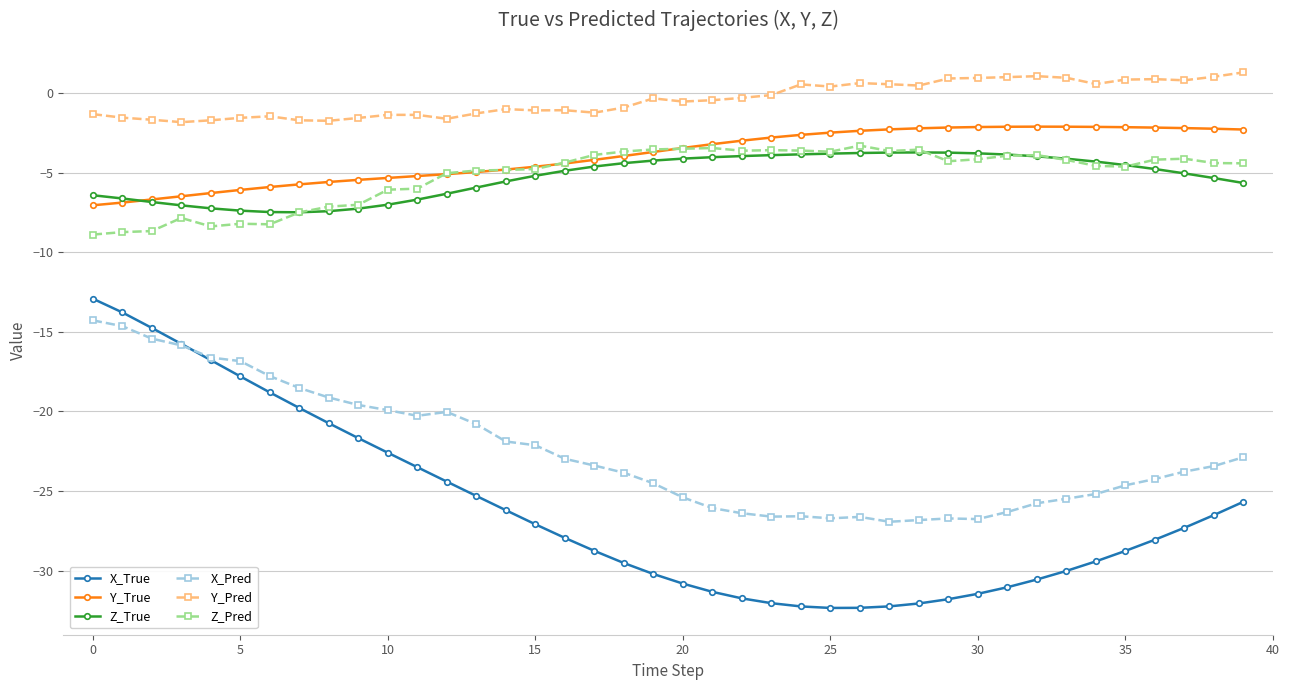

What is the maximum value shown in the chart?

1.3